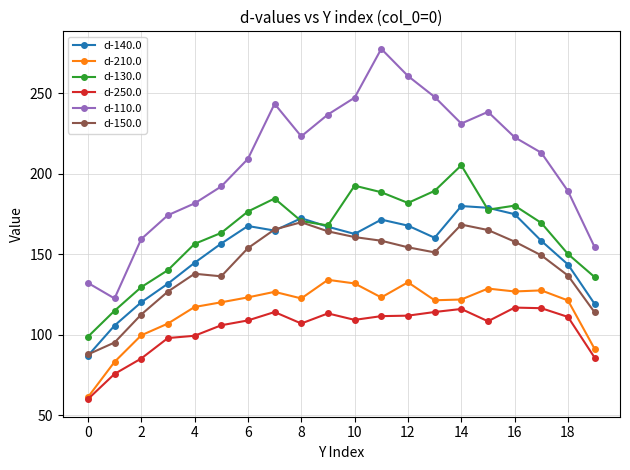

What is the maximum value shown in the chart?

277.5